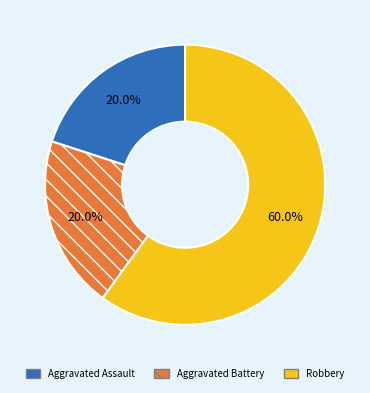

The Aggravated Battery slice represents 7% of the pie. True or false?

False